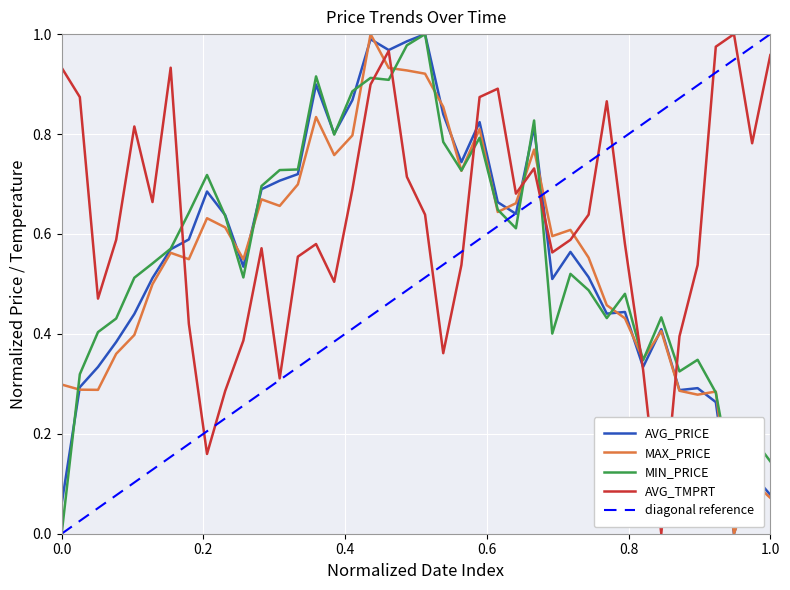

Reading right to left, what are all the values shown in this chart?

AVG_PRICE: 0.1	0.1	0.0	0.3	0.3	0.3	0.4	0.3	0.4	0.4	0.5	0.6	0.5	0.8	0.6	0.7	0.8	0.7	0.8	1.0	1.0	1.0	1.0	0.9	0.8	0.9	0.7	0.7	0.7	0.5	0.6	0.7	0.6	0.6	0.5	0.4	0.4	0.3	0.3	0.1
MAX_PRICE: 0.1	0.1	0.0	0.3	0.3	0.3	0.4	0.3	0.4	0.5	0.6	0.6	0.6	0.8	0.7	0.6	0.8	0.7	0.9	0.9	0.9	0.9	1.0	0.8	0.8	0.8	0.7	0.7	0.7	0.5	0.6	0.6	0.5	0.6	0.5	0.4	0.4	0.3	0.3	0.3
MIN_PRICE: 0.1	0.2	0.1	0.3	0.3	0.3	0.4	0.3	0.5	0.4	0.5	0.5	0.4	0.8	0.6	0.6	0.8	0.7	0.8	1.0	1.0	0.9	0.9	0.9	0.8	0.9	0.7	0.7	0.7	0.5	0.6	0.7	0.6	0.6	0.5	0.5	0.4	0.4	0.3	0.0
AVG_TMPRT: 1.0	0.8	1.0	1.0	0.5	0.4	0.0	0.3	0.6	0.9	0.6	0.6	0.6	0.7	0.7	0.9	0.9	0.5	0.4	0.6	0.7	1.0	0.9	0.7	0.5	0.6	0.6	0.3	0.6	0.4	0.3	0.2	0.4	0.9	0.7	0.8	0.6	0.5	0.9	0.9